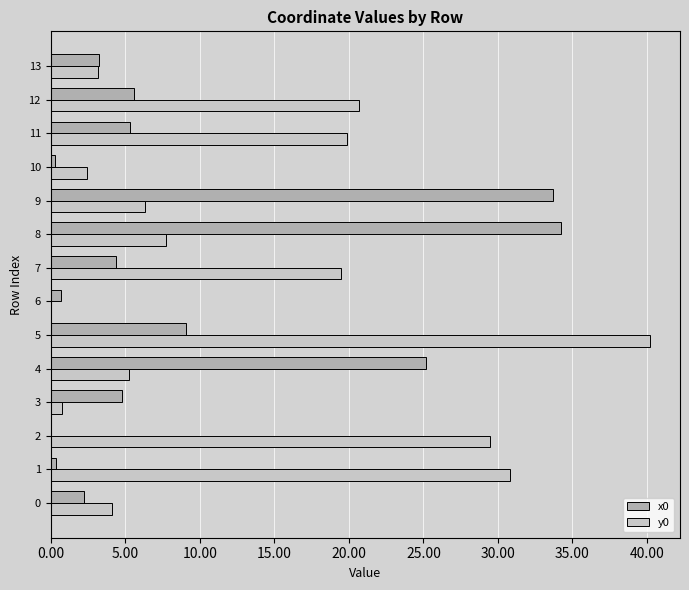

What is the greatest value displayed?

40.2